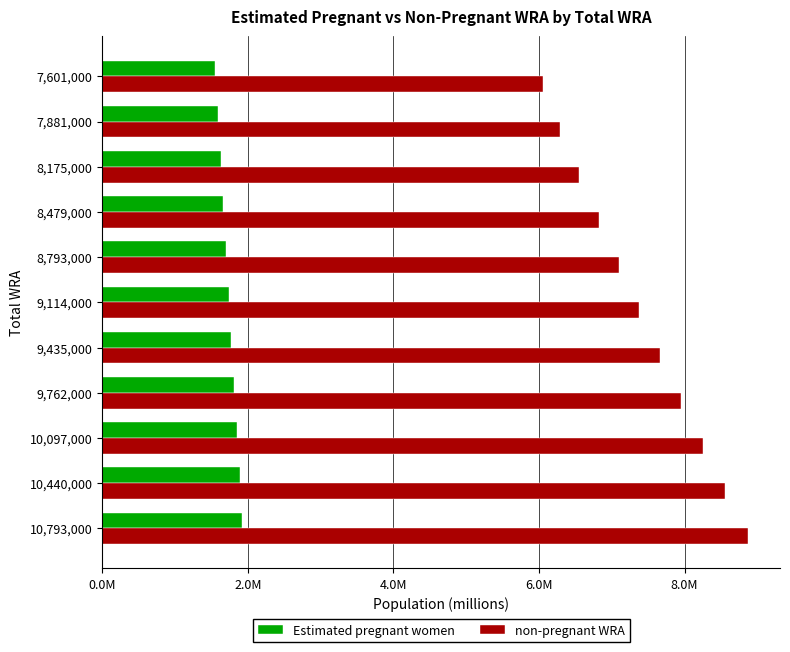

What are all the series names shown in the legend?

Estimated pregnant women, non-pregnant WRA